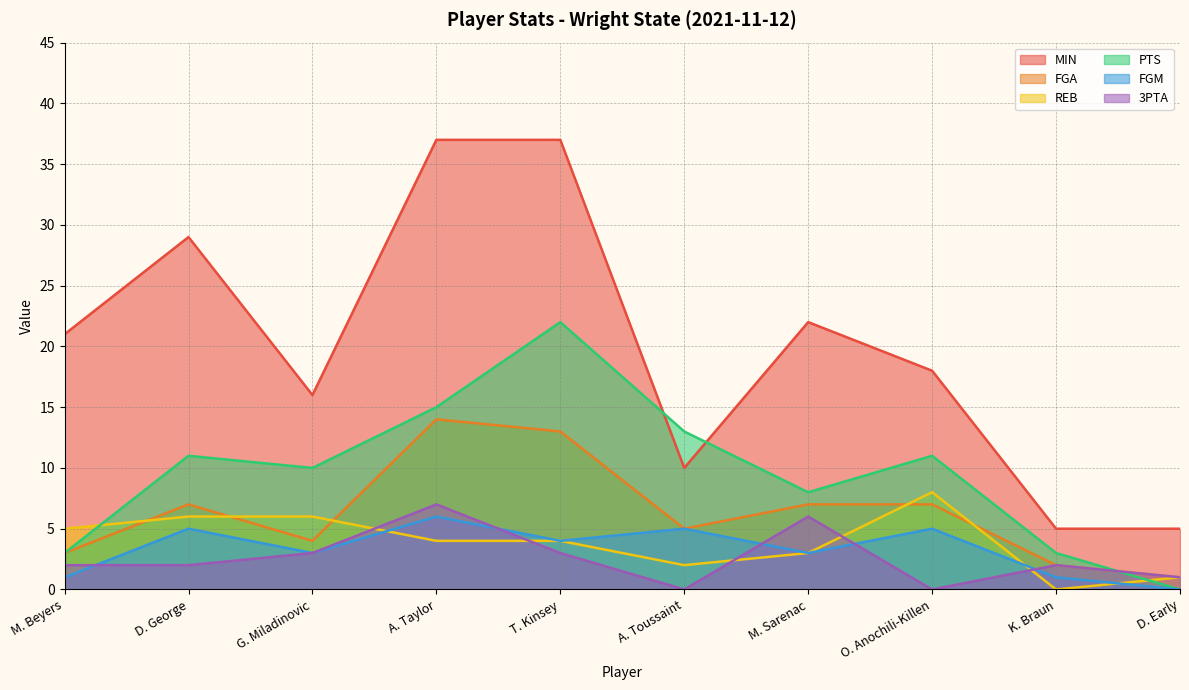

Reading left to right, list all the values displayed in this chart.

MIN: M. Beyers=21	D. George=29	G. Miladinovic=16	A. Taylor=37	T. Kinsey=37	A. Toussaint=10	M. Sarenac=22	O. Anochili-Killen=18	K. Braun=5	D. Early=5
FGA: M. Beyers=3	D. George=7	G. Miladinovic=4	A. Taylor=14	T. Kinsey=13	A. Toussaint=5	M. Sarenac=7	O. Anochili-Killen=7	K. Braun=2	D. Early=1
REB: M. Beyers=5	D. George=6	G. Miladinovic=6	A. Taylor=4	T. Kinsey=4	A. Toussaint=2	M. Sarenac=3	O. Anochili-Killen=8	K. Braun=0	D. Early=1
PTS: M. Beyers=3	D. George=11	G. Miladinovic=10	A. Taylor=15	T. Kinsey=22	A. Toussaint=13	M. Sarenac=8	O. Anochili-Killen=11	K. Braun=3	D. Early=0
FGM: M. Beyers=1	D. George=5	G. Miladinovic=3	A. Taylor=6	T. Kinsey=4	A. Toussaint=5	M. Sarenac=3	O. Anochili-Killen=5	K. Braun=1	D. Early=0
3PTA: M. Beyers=2	D. George=2	G. Miladinovic=3	A. Taylor=7	T. Kinsey=3	A. Toussaint=0	M. Sarenac=6	O. Anochili-Killen=0	K. Braun=2	D. Early=1